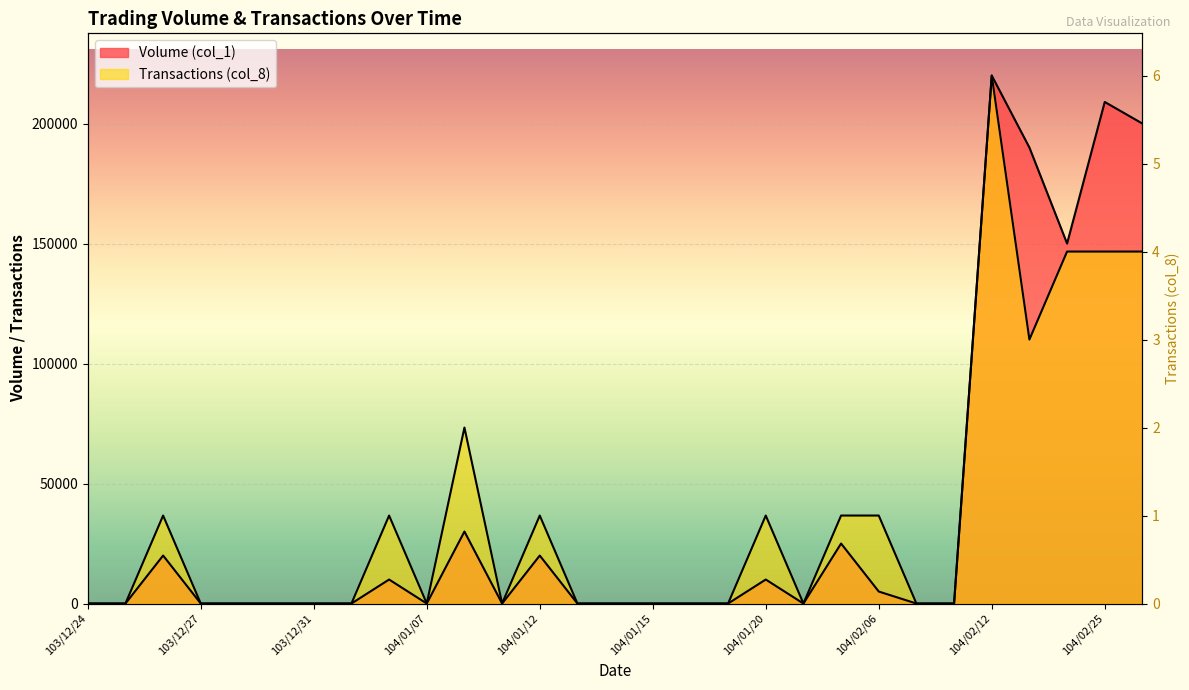

Rank the series at 104/01/20 from lowest to highest value.

Volume (col_1), Transactions (col_8)